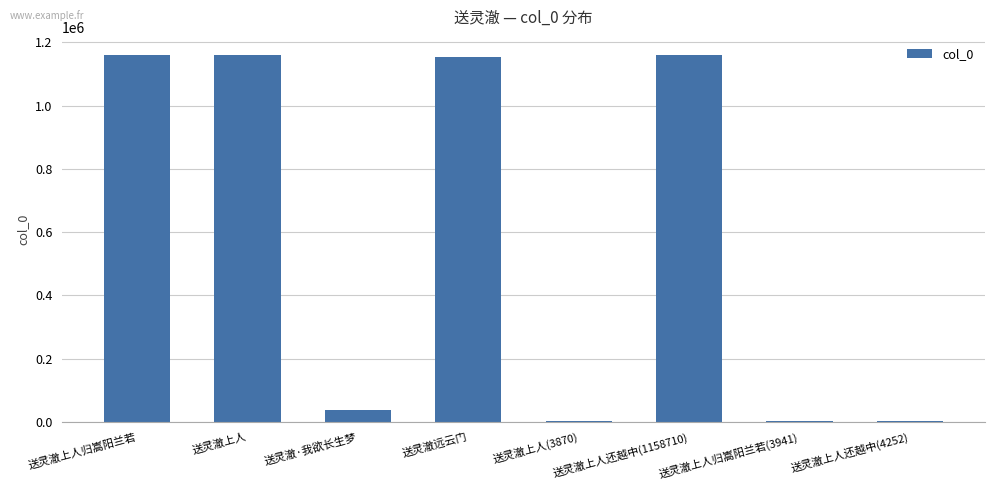

What is the label of the 6th bar from the right?

送灵澈·我欲长生梦